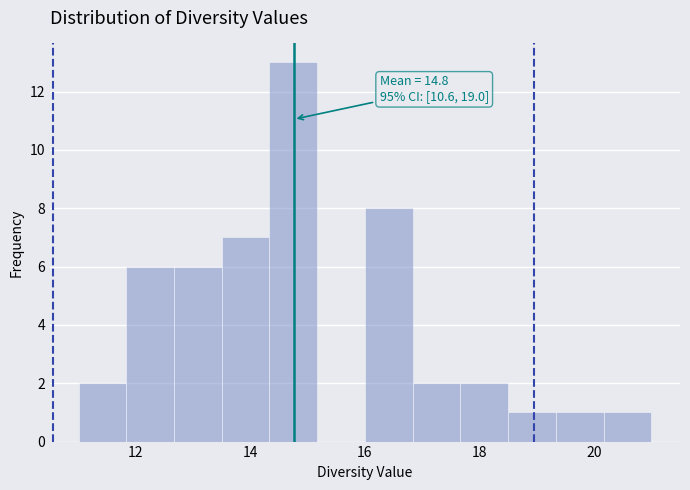

Which range on the x-axis has the tallest bar?

14.4 to 15.2